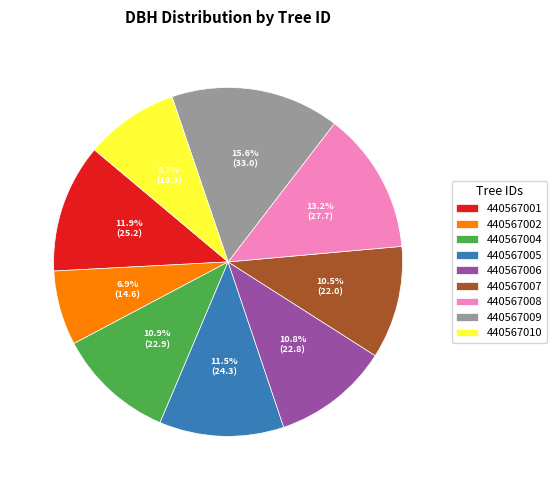

Approximately how many times larger is the value at 440567006 compared to 440567010?

1.2